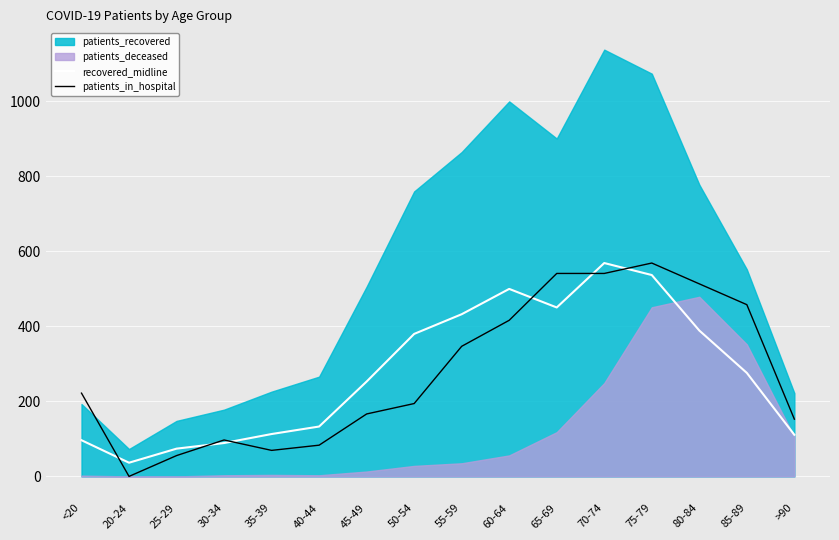

Which category has the lowest value in the patients_in_hospital series?

20-24